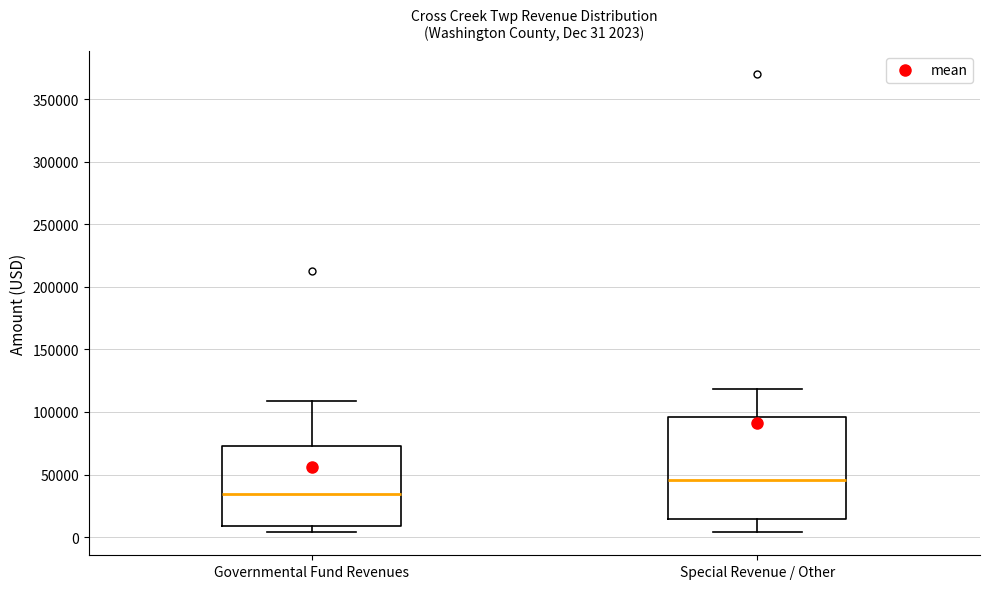

Comparing the boxes themselves (not the whiskers), which one is the tallest?

Special Revenue / Other